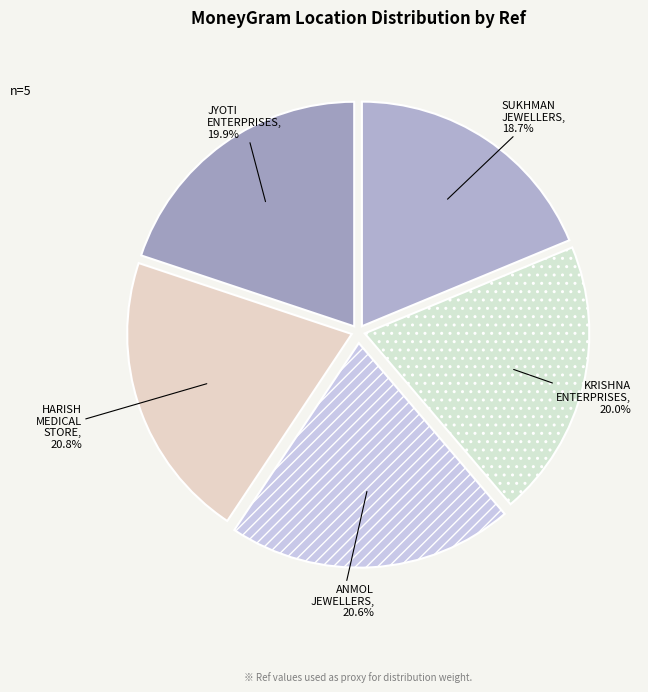

Count the number of slices in the pie.

5